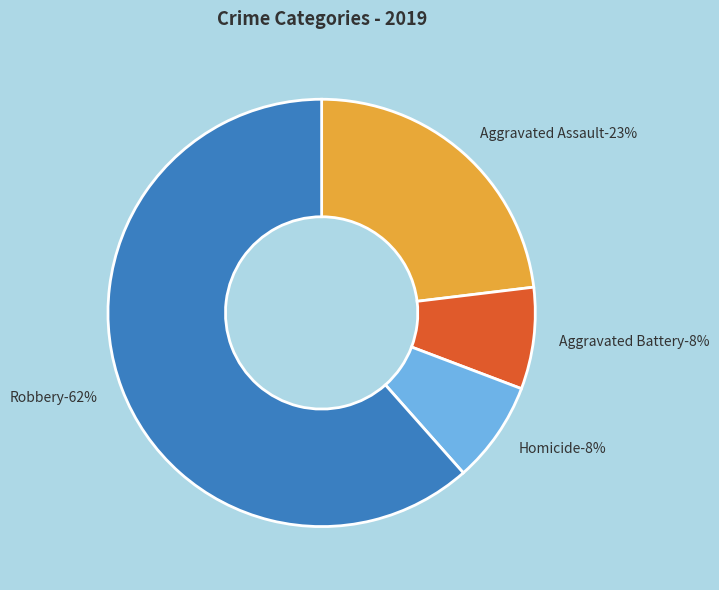

Combined, do Aggravated Assault and Criminal Sexual Assault account for over 50%?

No